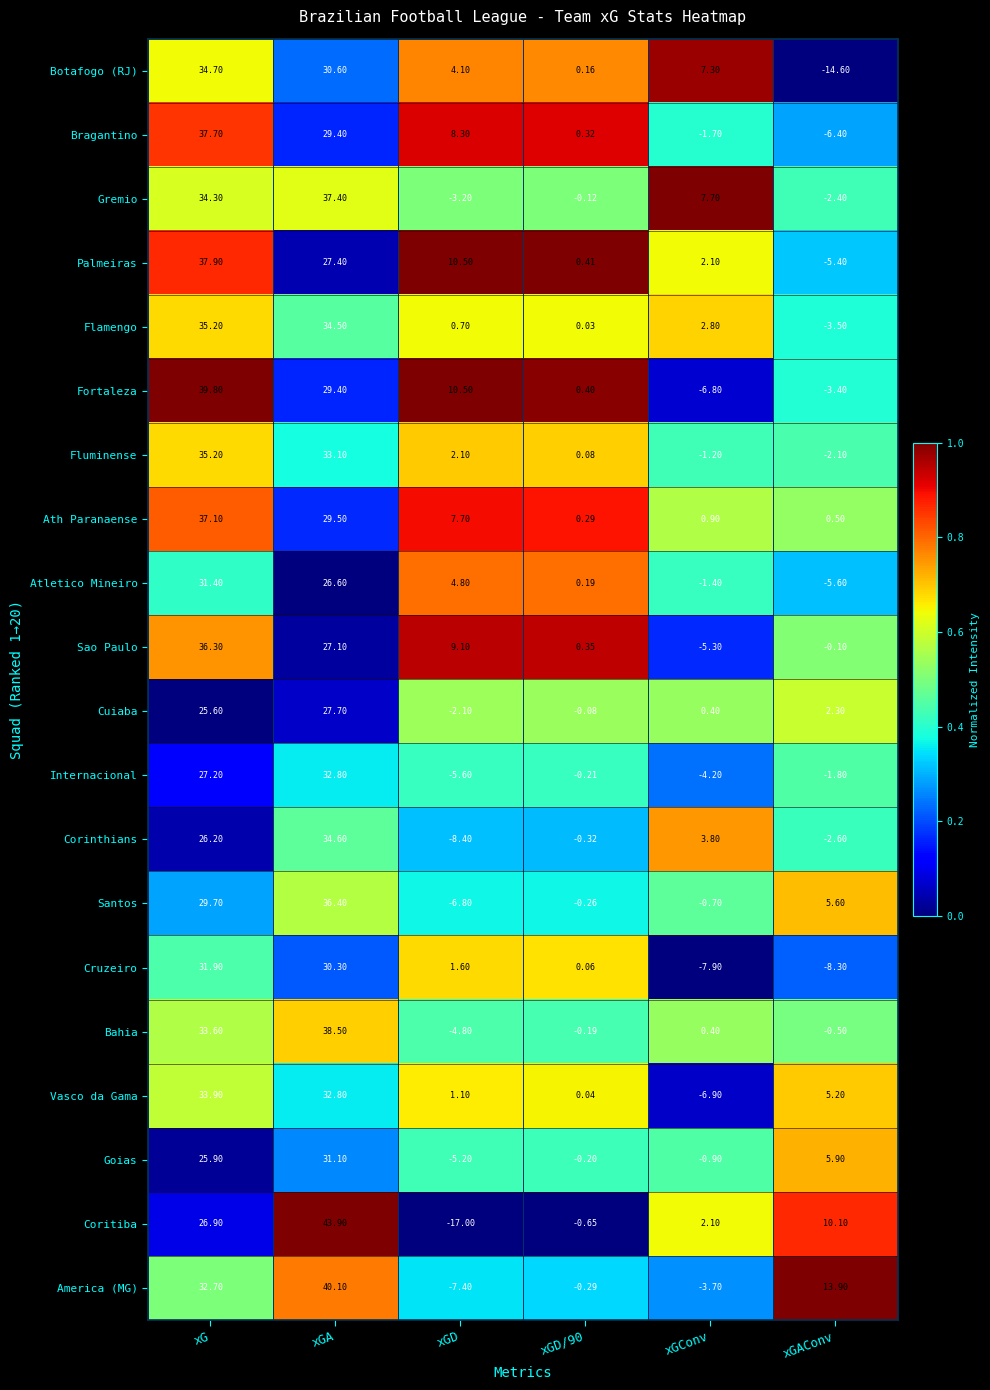

At which label does Fluminense reach its peak?

xG